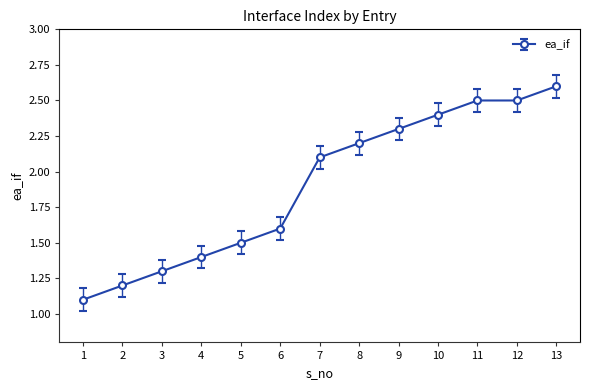

What is the difference between the maximum and minimum values?

1.5